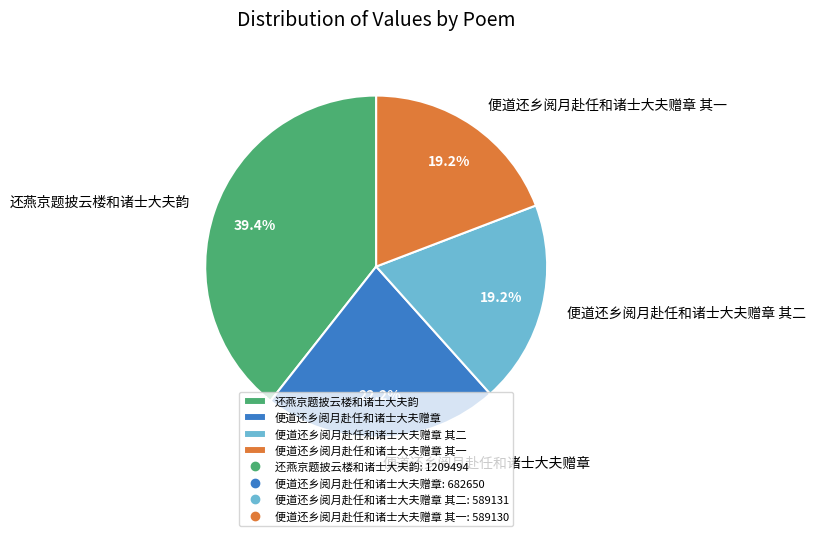

Is there a majority slice in this chart?

No